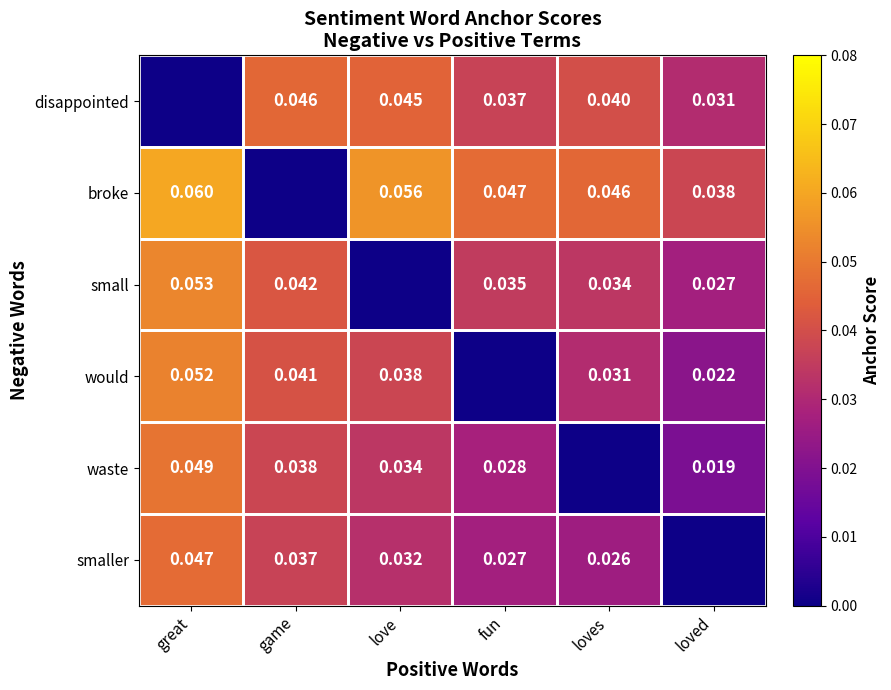

Is the value of broke at fun greater than the value of disappointed at game?

Yes